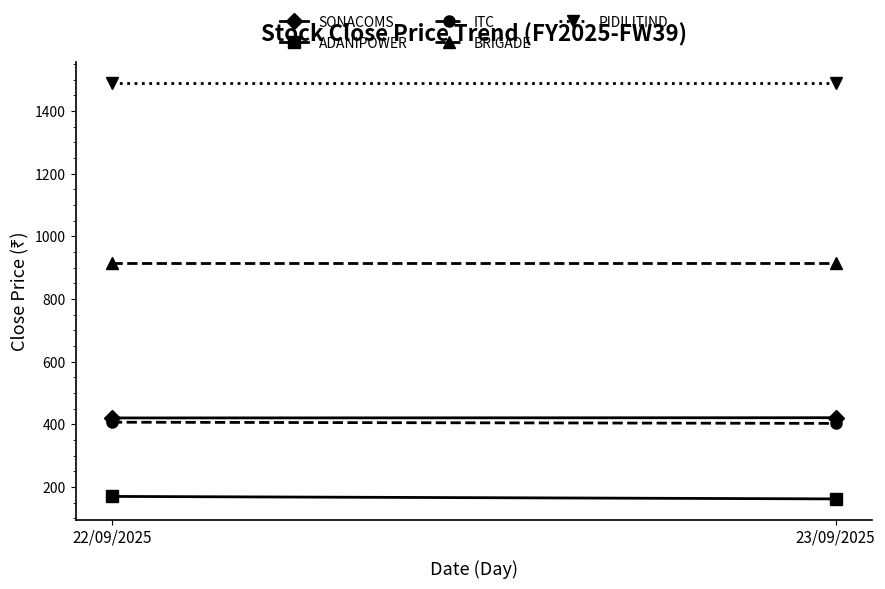

What is the label of the 2nd point from the left?

23/09/2025